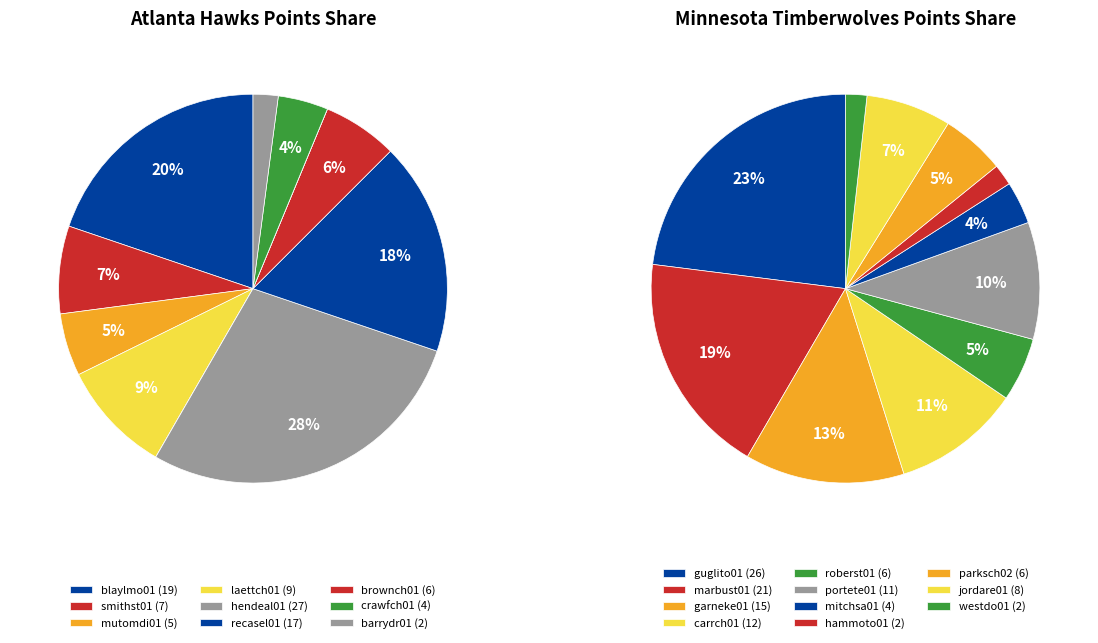

Does corbity01 represent more than half of the total?

No